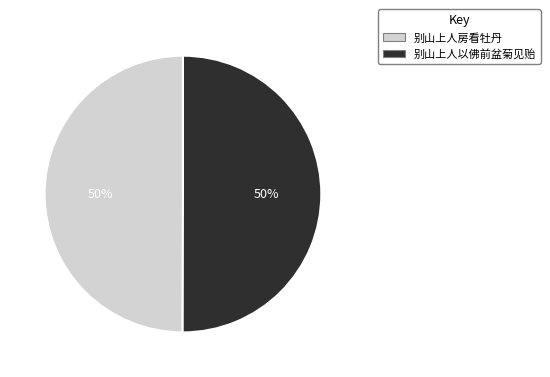

True or false: 别山上人房看牡丹 accounts for 39% of the total.

False